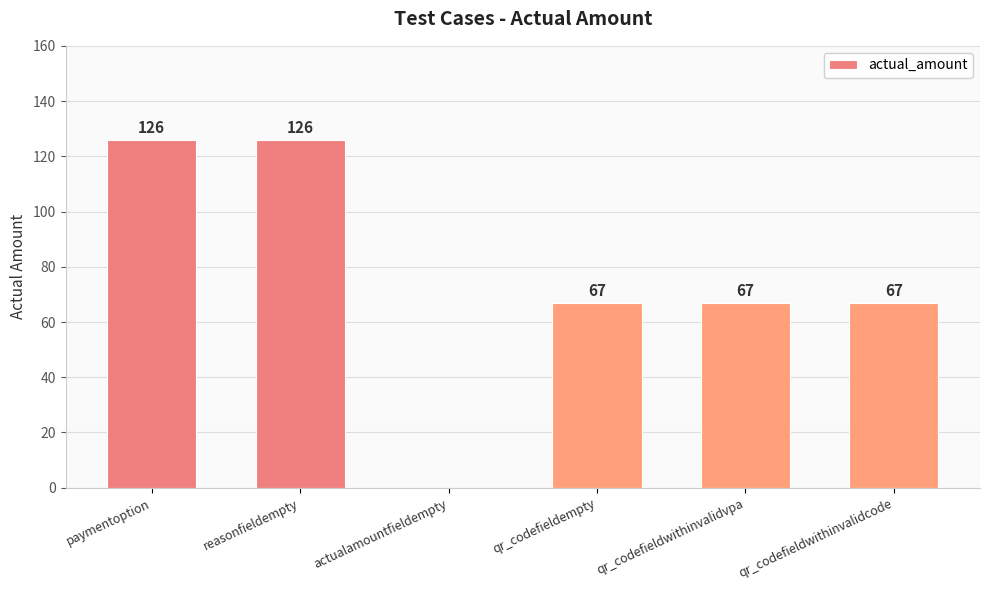

What is the sum of the values at qr_codefieldwithinvalidcode and qr_codefieldwithinvalidvpa?

134